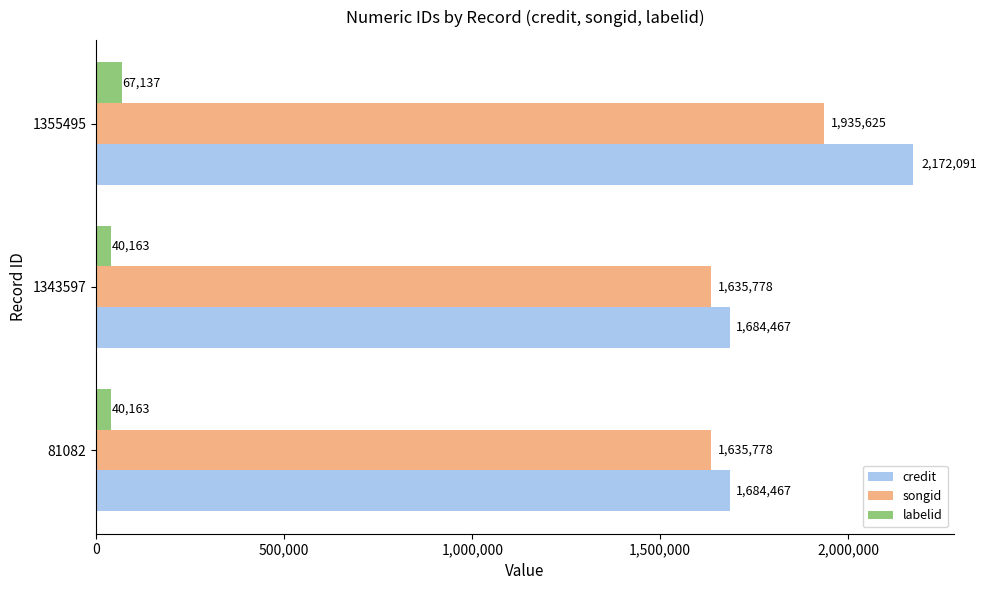

What are all the series names shown in the legend?

credit, songid, labelid